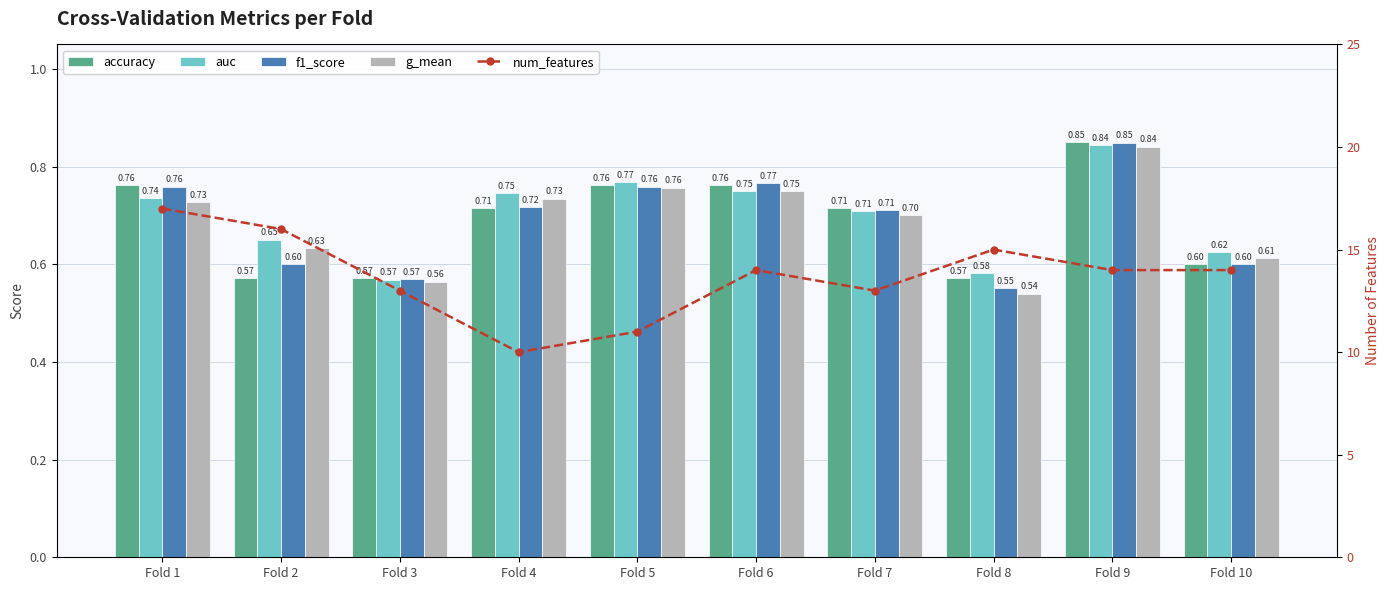

How many groups of bars are there?

10